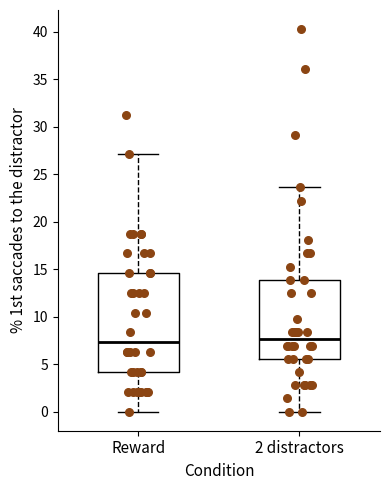

Where is the upper edge of the box for Reward on the y-axis? The values are not printed on the chart, so give them approximately, as read against the axis.

14.5